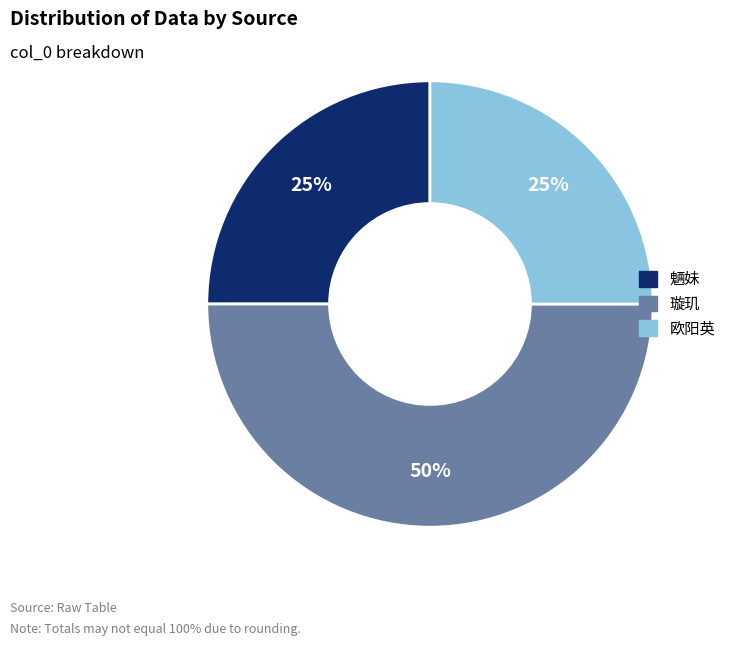

Does 欧阳英 account for over 50% of the chart?

No